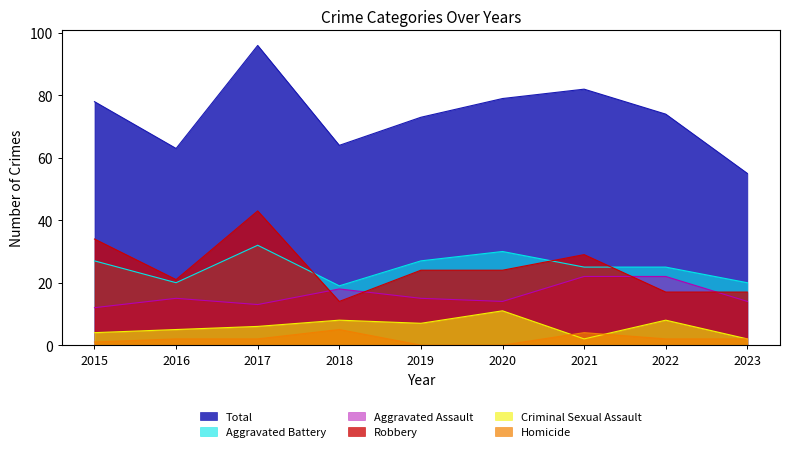

The Aggravated Battery series shows 25 at 2022. True or false?

True